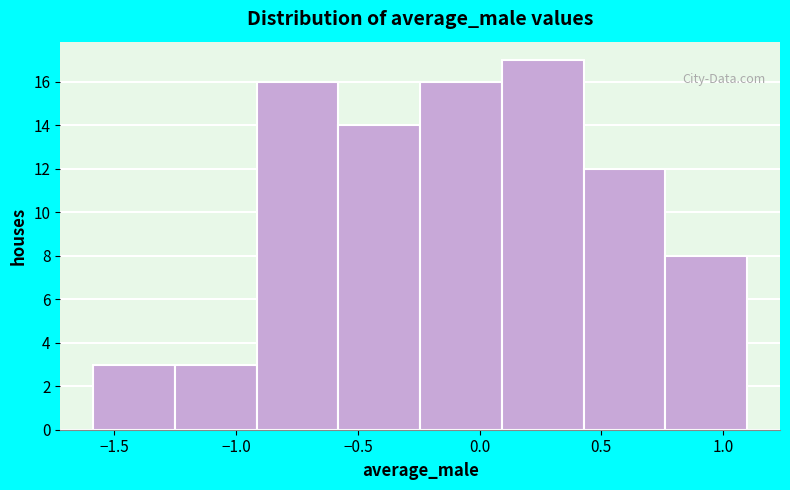

Which range on the x-axis has the tallest bar?

0.10 to 0.45